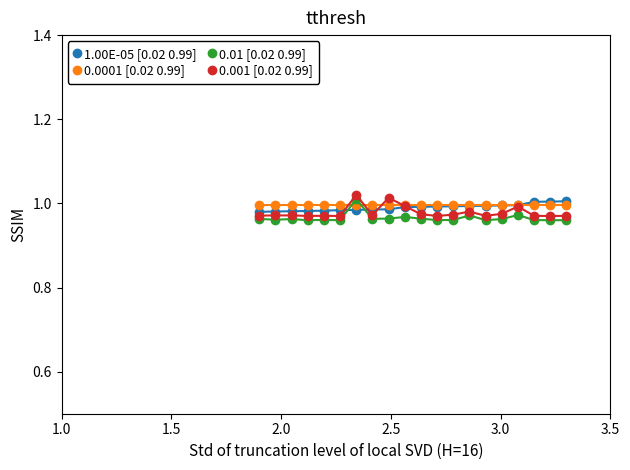

True or false: 1.00E-05 [0.02 0.99] and 0.01 [0.02 0.99] intersect in this chart.

True